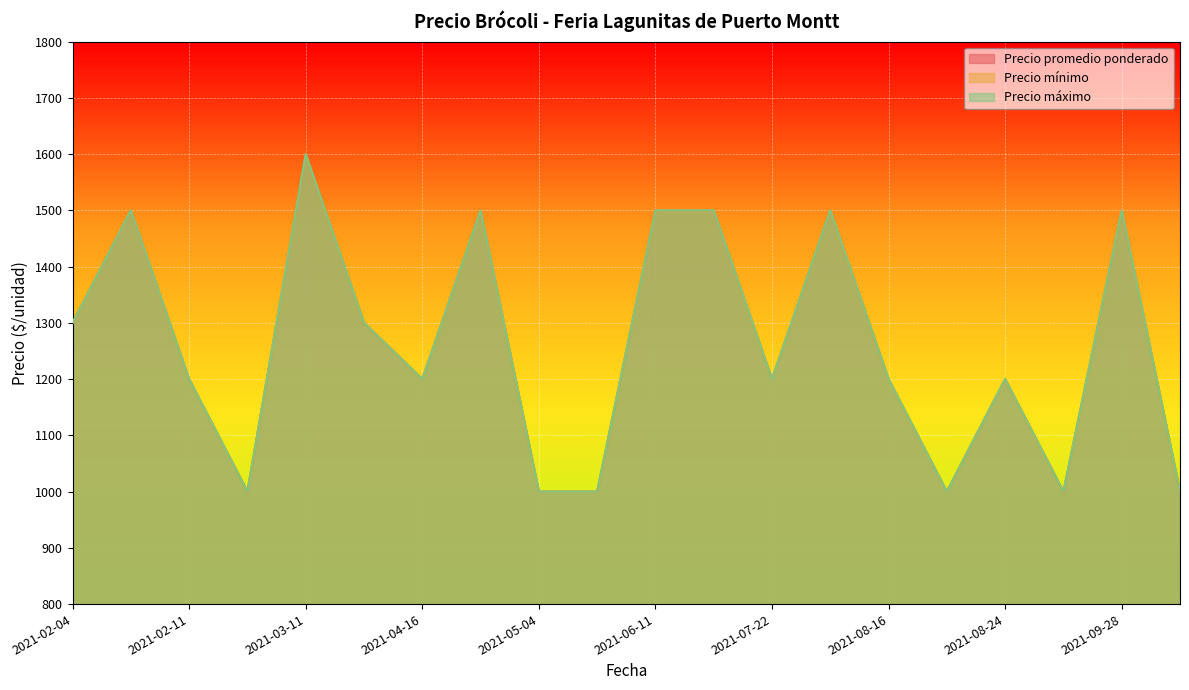

At which category does Precio máximo reach its first local valley?

2021-03-10